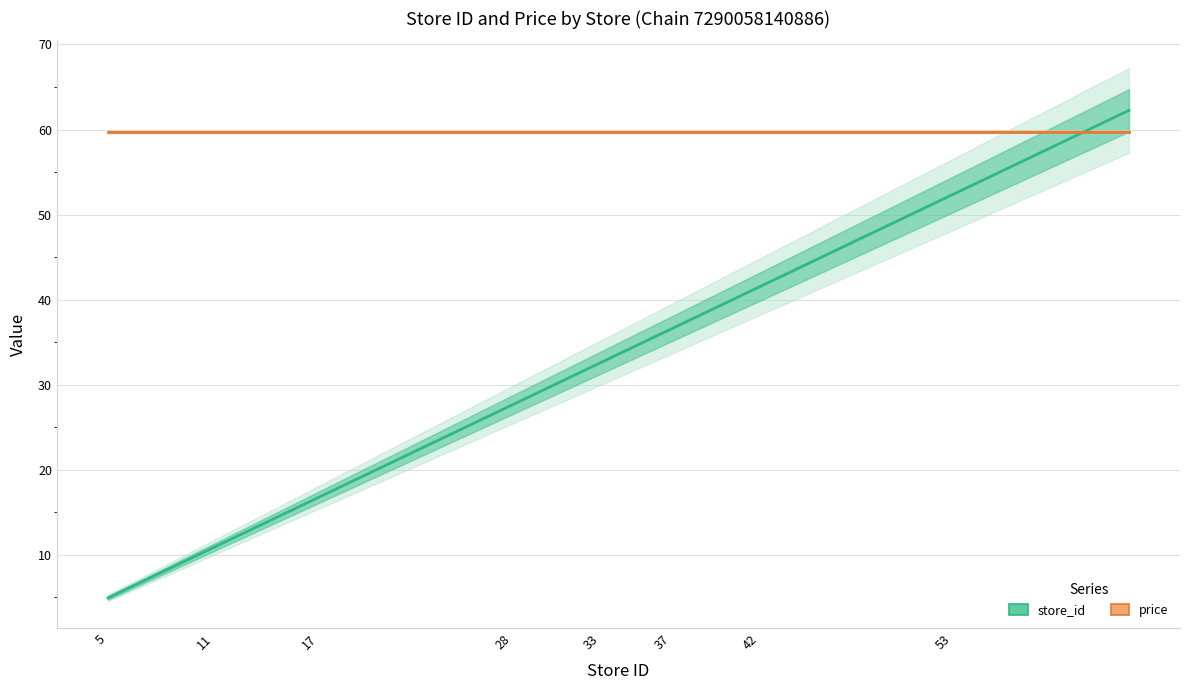

True or false: price has more than 2 points higher than both neighbors.

False